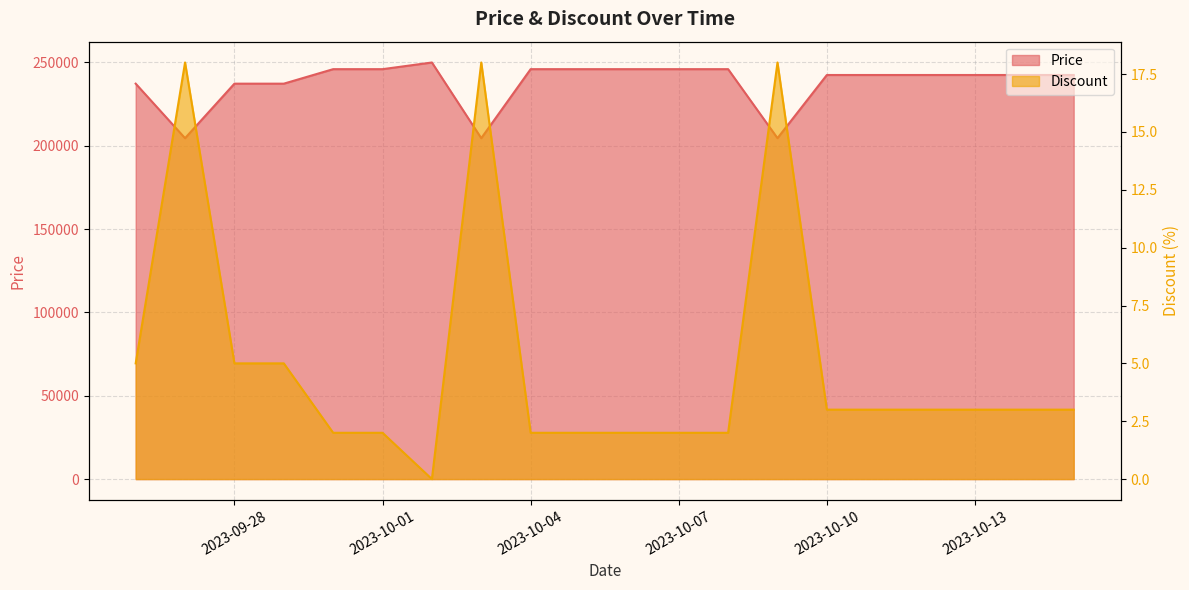

True or false: Discount and Price cross at least once.

False